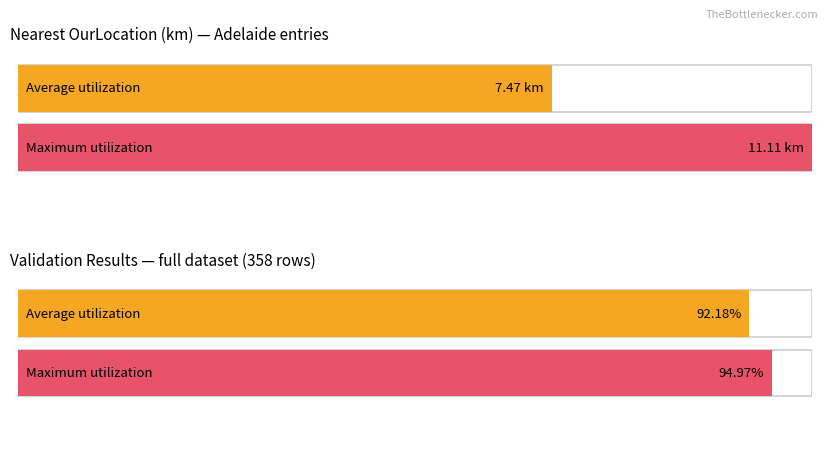

Which category has the lowest value in the Average utilization series?

Adelaide